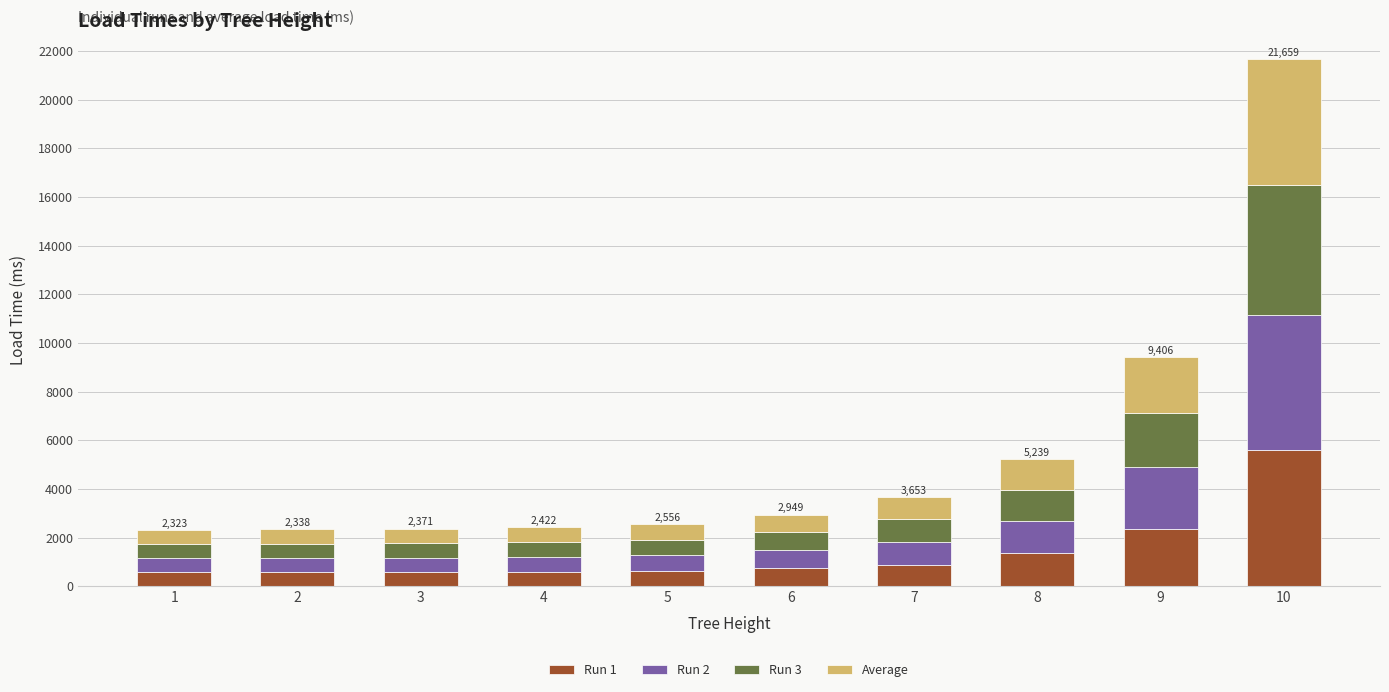

What are all the series names shown in the legend?

Run 1, Run 2, Run 3, Average